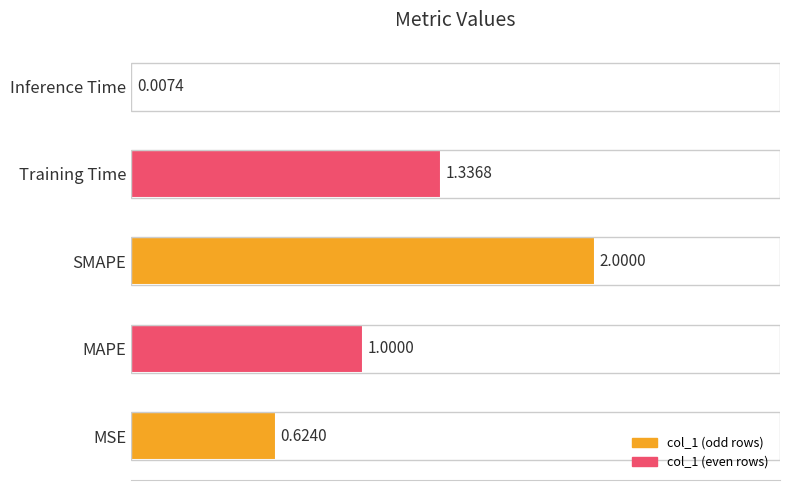

Which has a higher value, MAPE or MSE?

MAPE